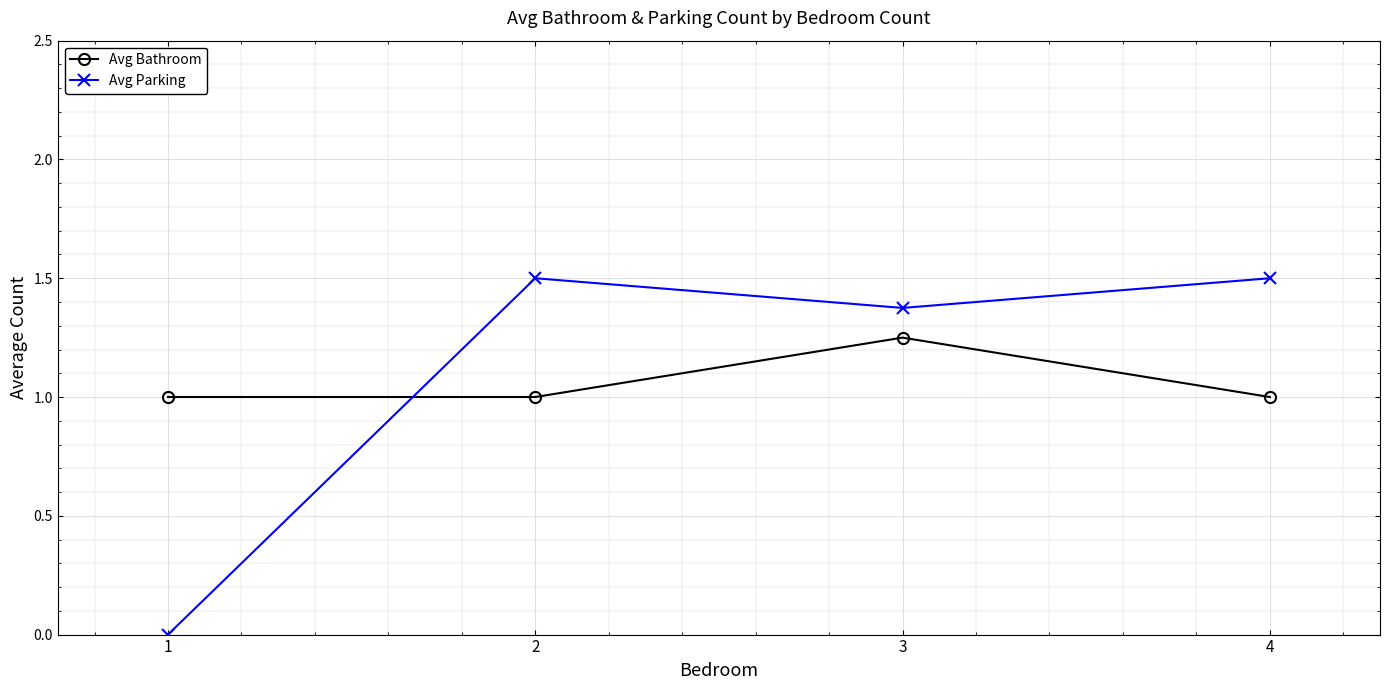

What is the average value of the Avg Parking series?

1.1